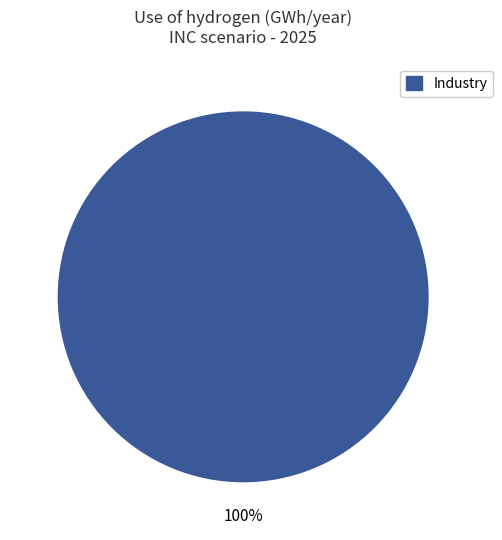

How many slices are in this pie chart?

1